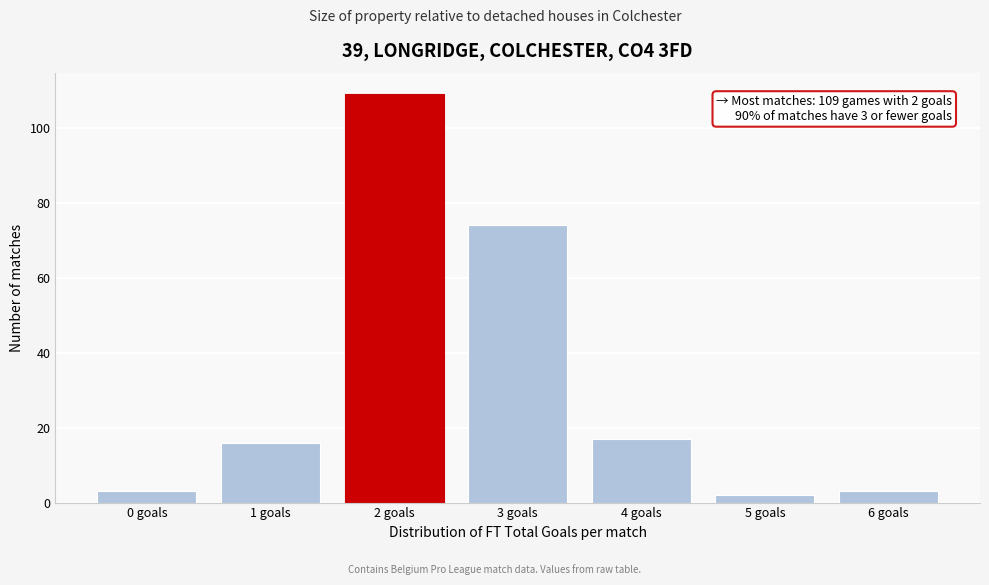

Reading right to left, transcribe all the data shown in this chart.

3	2	17	74	109	16	3